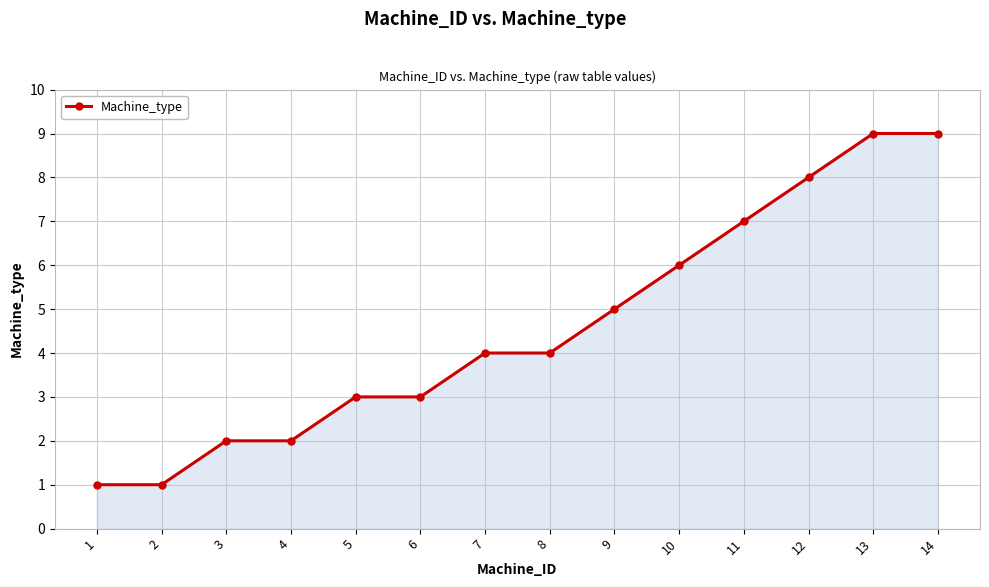

How many data points does each series have?

14